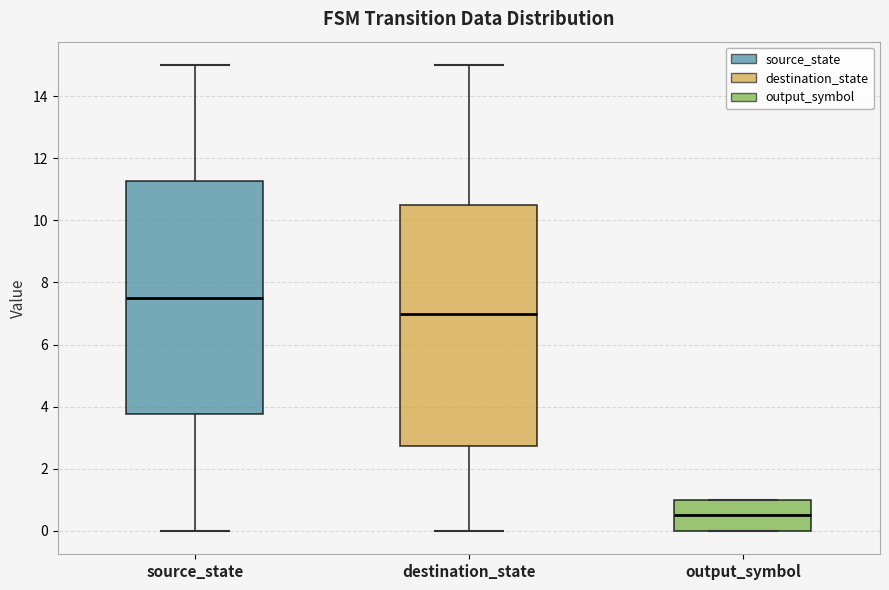

Comparing the boxes themselves (not the whiskers), which one is the tallest?

destination_state